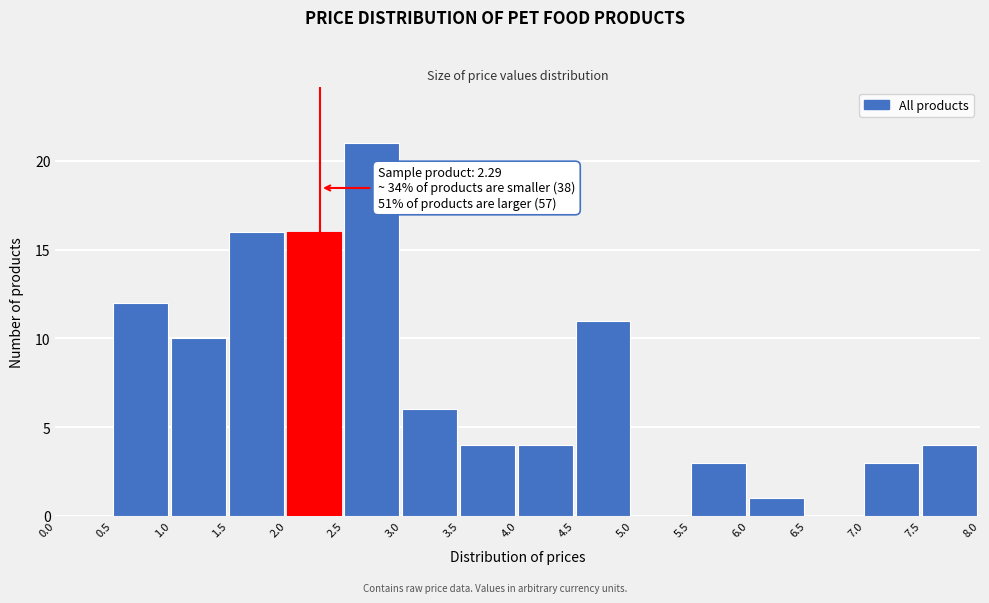

Which range on the x-axis has the tallest bar?

2.5 to 3.0